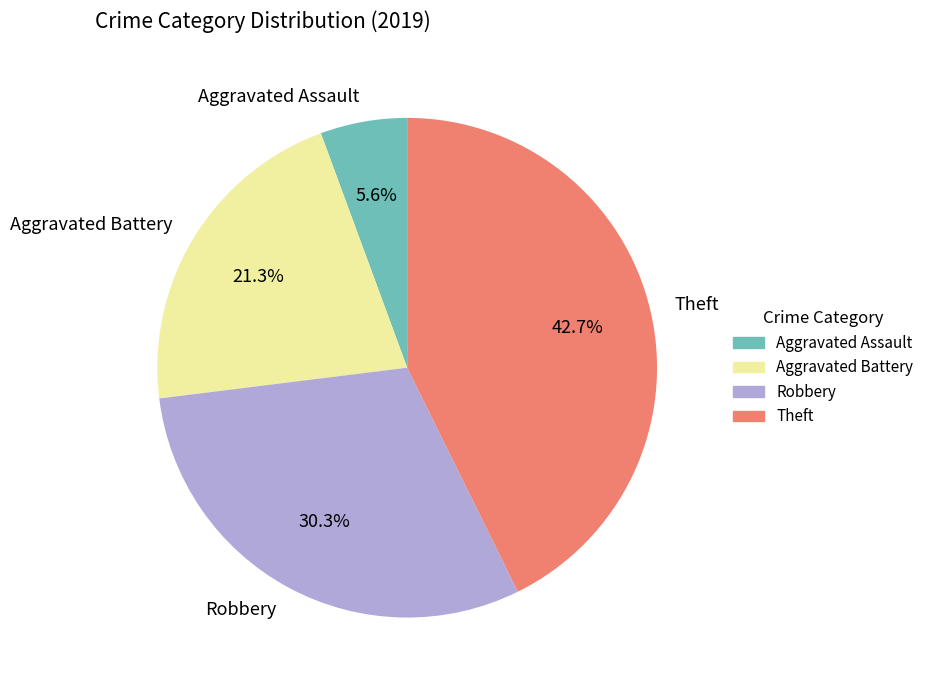

How much of the chart is everything except Aggravated Battery?

78.7%